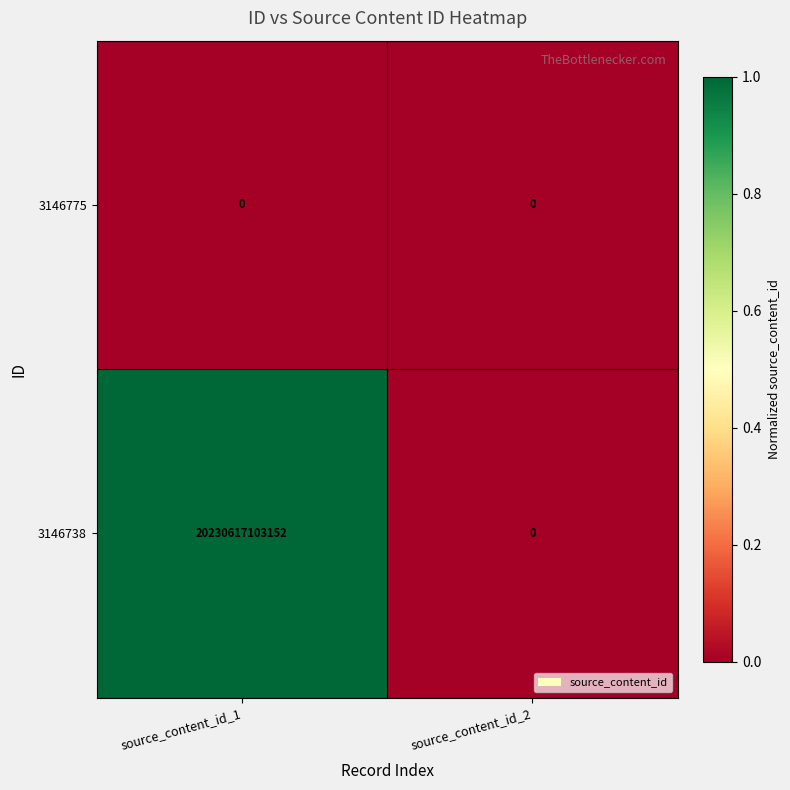

At which category is the sum across all series the highest?

source_content_id_1